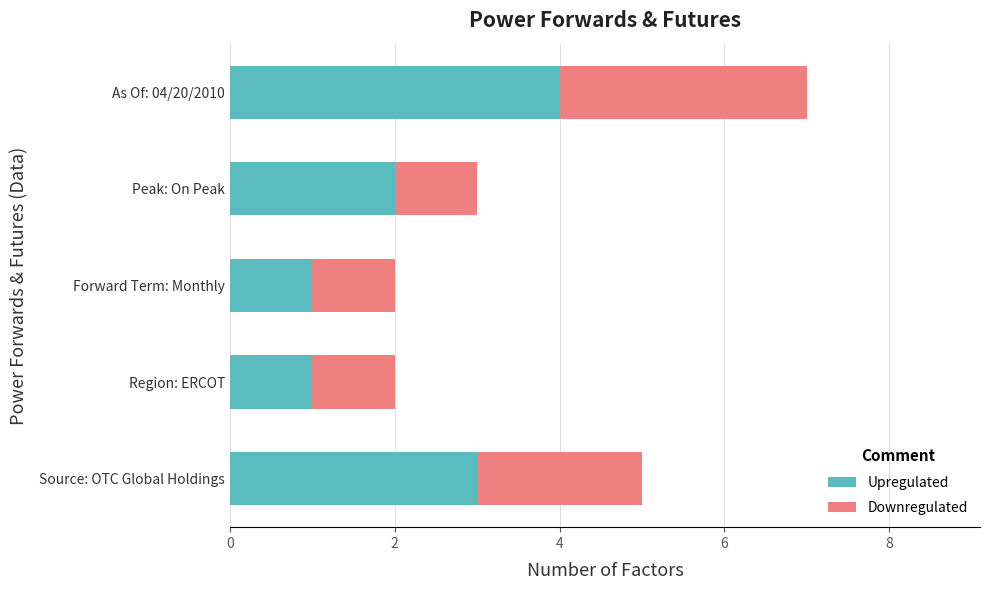

What is the difference between the maximum and minimum values in the Upregulated series?

3